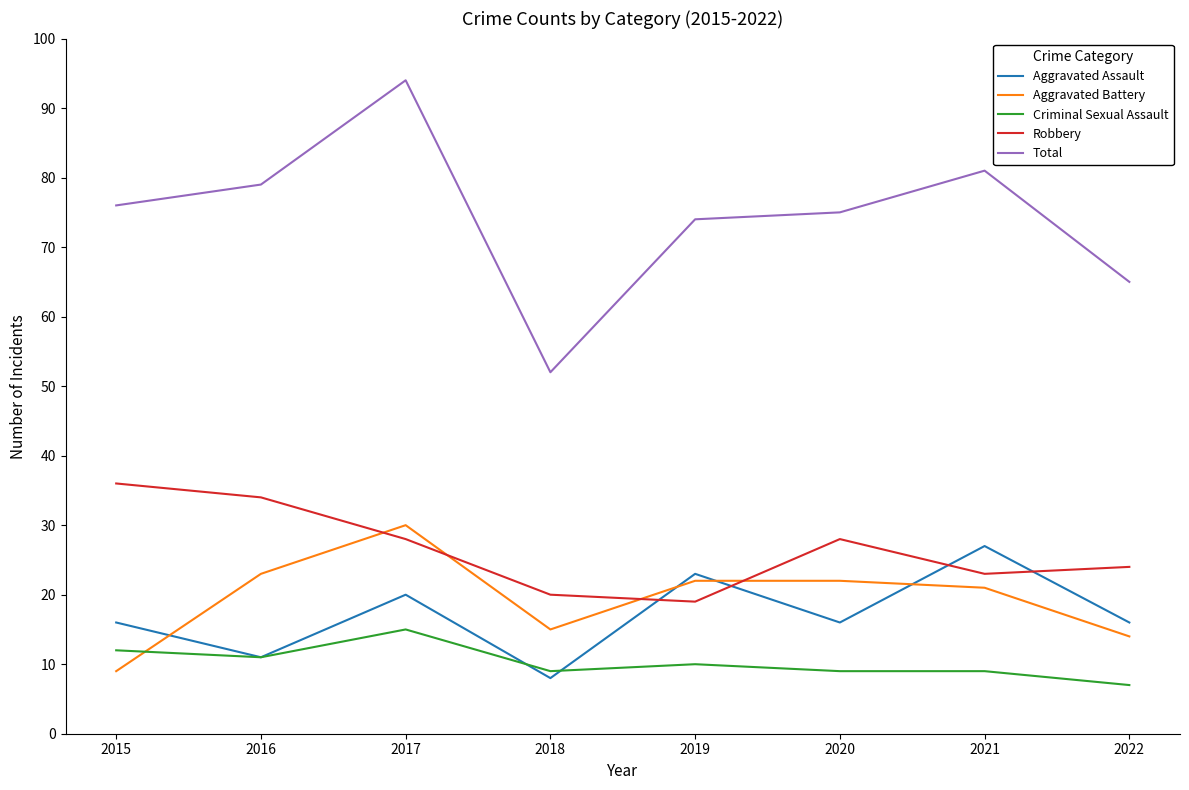

At which label does Aggravated Battery reach its peak?

2017